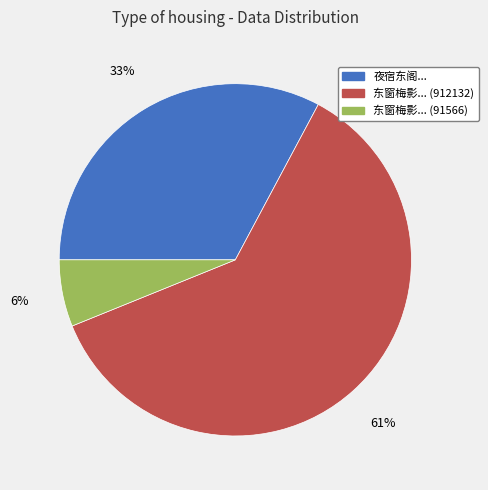

To the nearest percent, what is the average slice percentage?

33%